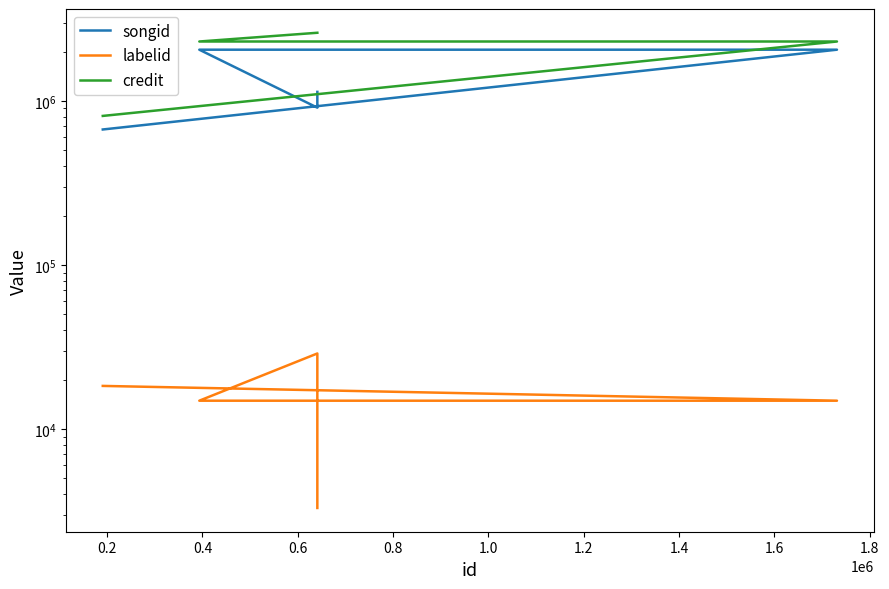

What is the average value of the credit series?

2124301